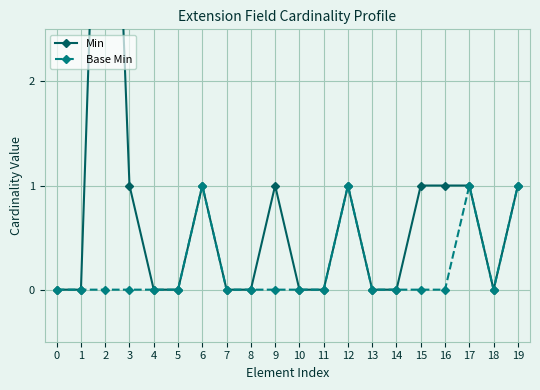

The value of Base Min at 17 is 1. True or false?

True